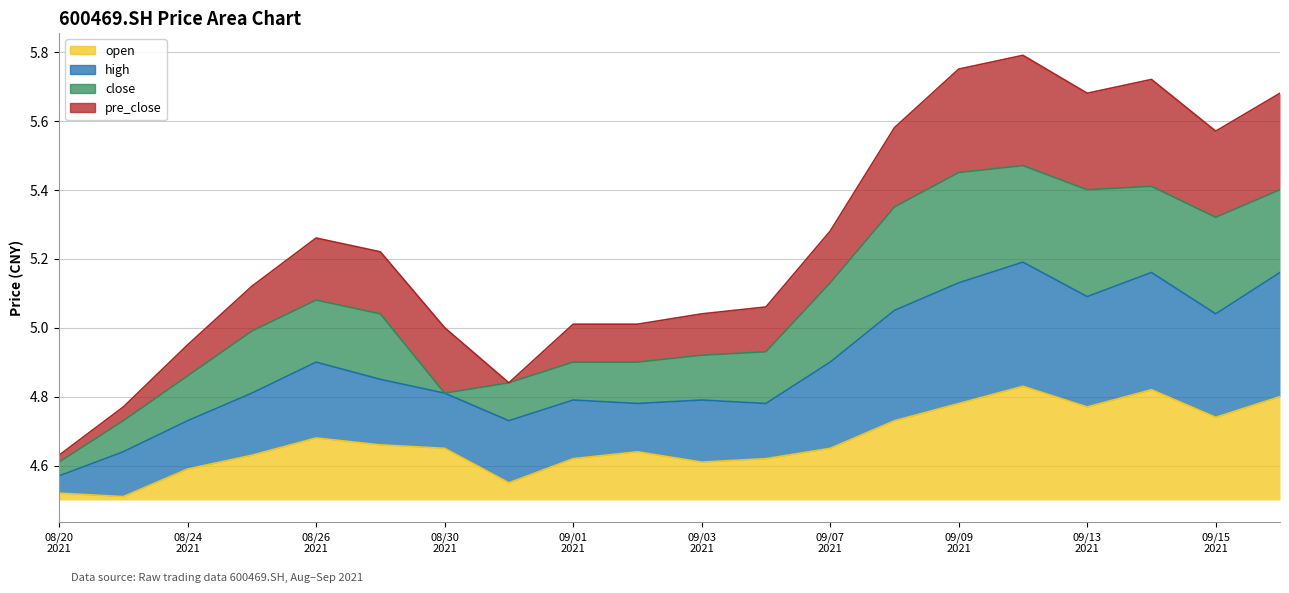

What is the approximate value of high at 20210830?

4.8